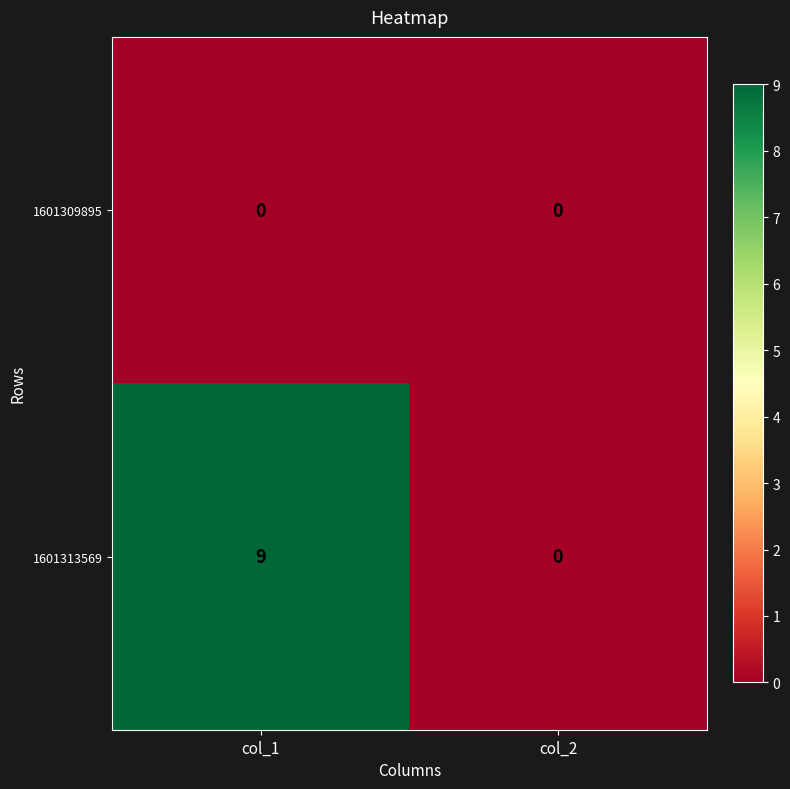

At how many categories does at least one series exceed 2?

1